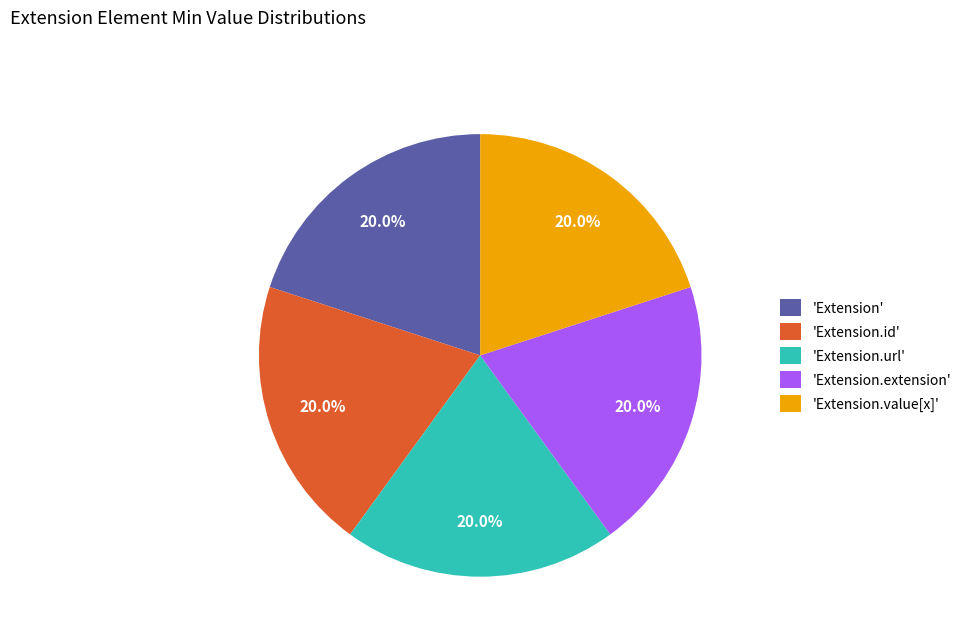

Is there any slice that represents more than half of the pie?

No